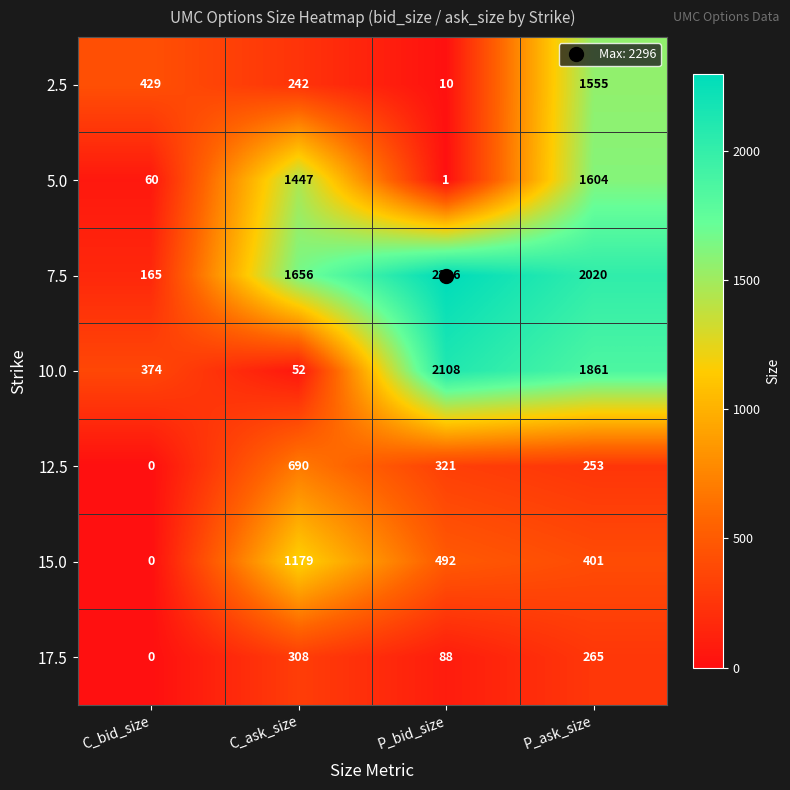

Rank the series by their maximum value, from lowest to highest.

17.5, 12.5, 15.0, 2.5, 5.0, 10.0, 7.5